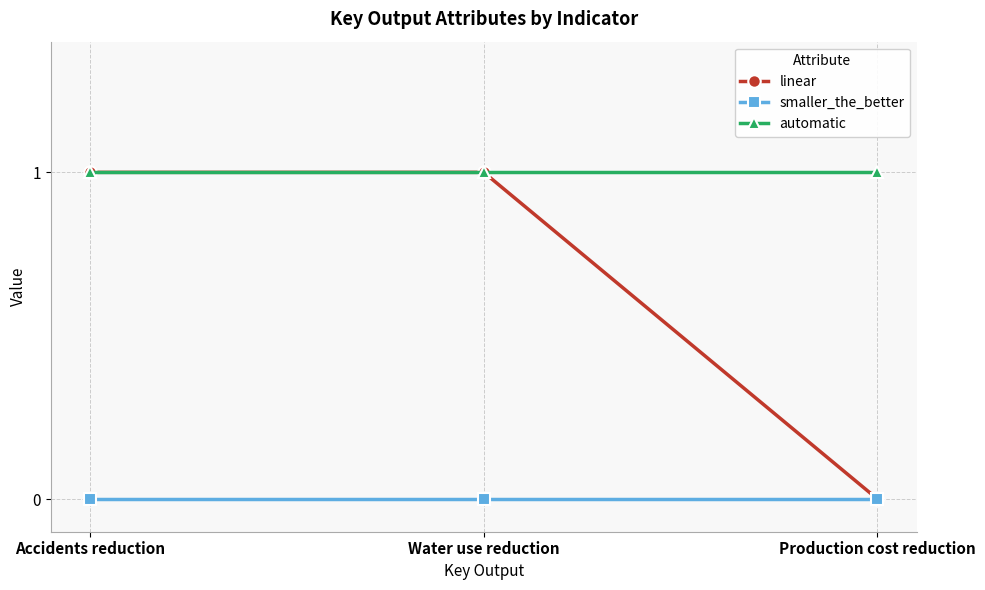

At which label does linear reach its minimum?

Production cost reduction